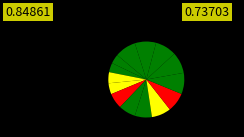

How many slices are in this pie chart?

14